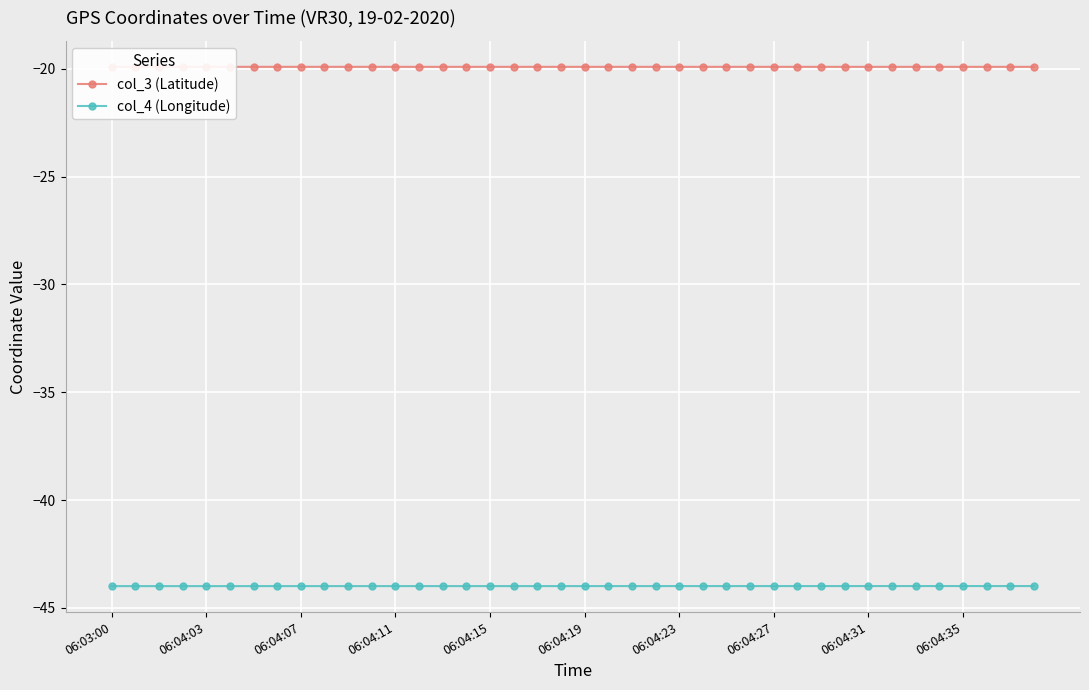

At which category is the sum across all series the highest?

39